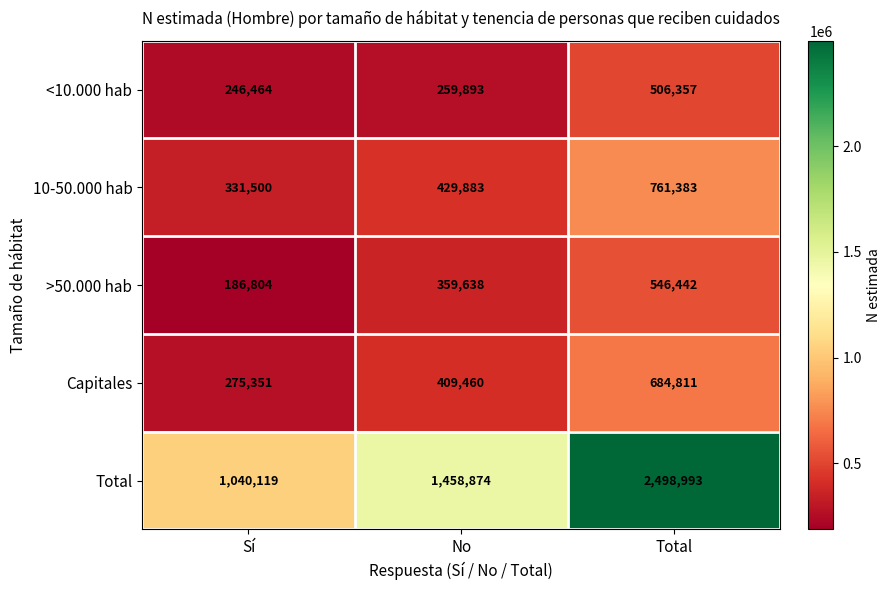

Which series changed the most between Sí and Total?

Total